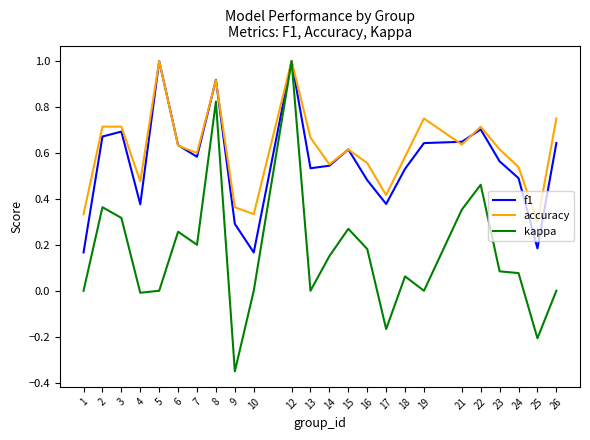

Which series changed the most between 5 and 25?

f1